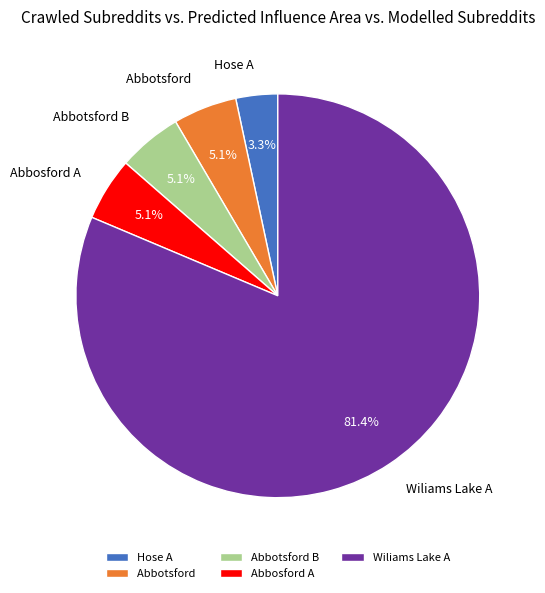

Which category has the smallest portion of the pie?

Hose A